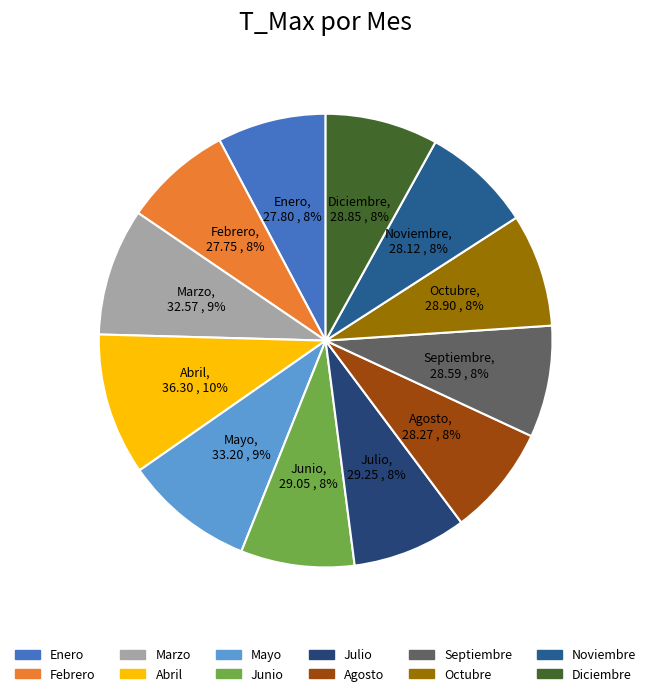

What is the ratio of the value at Febrero to the value at Abril?

0.8